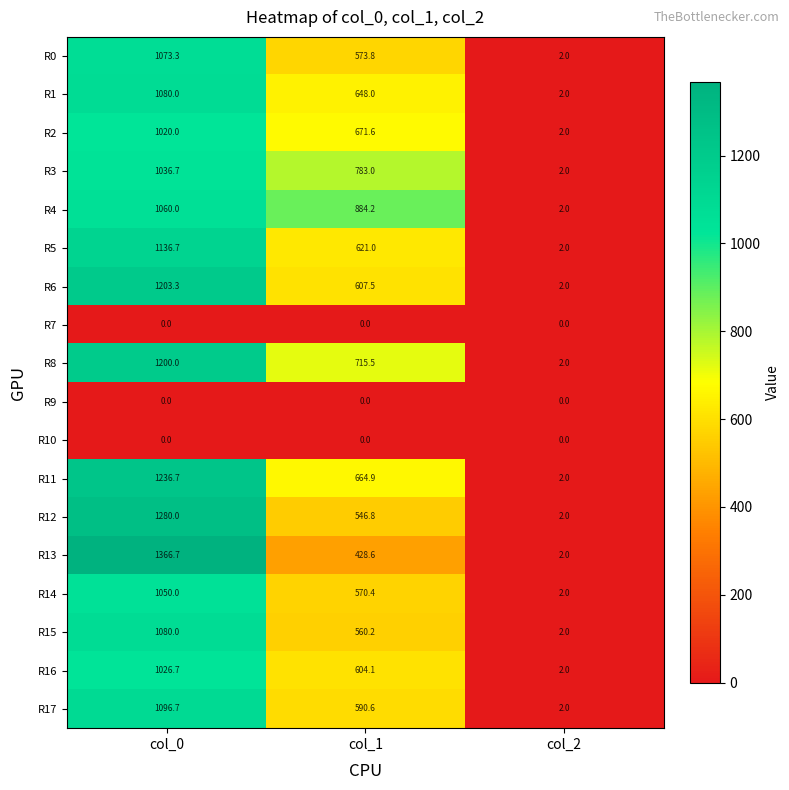

The value of R15 at col_2 is 2.0. True or false?

True